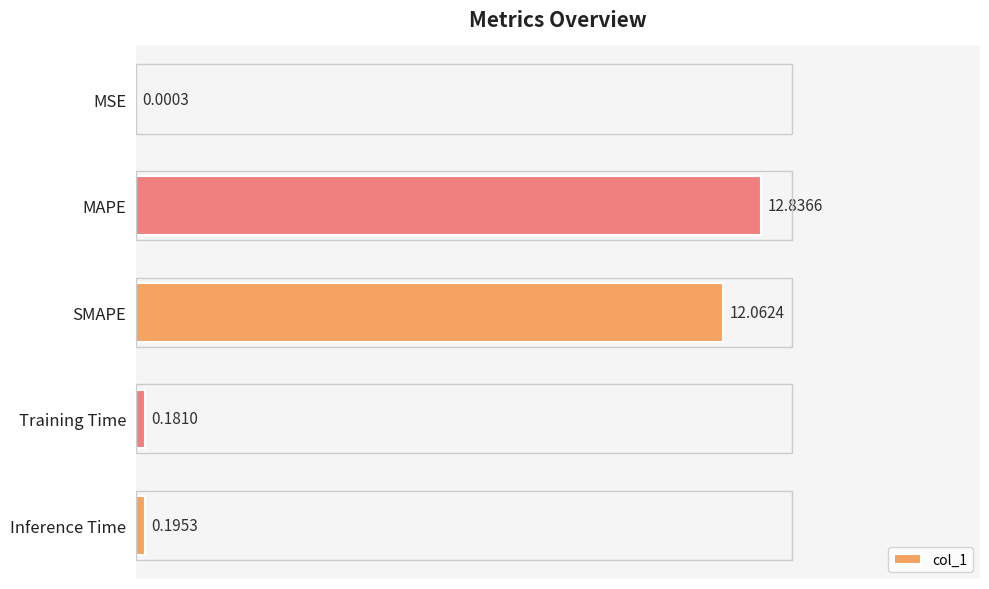

What is the sum of the values at Inference Time and Training Time?

0.4